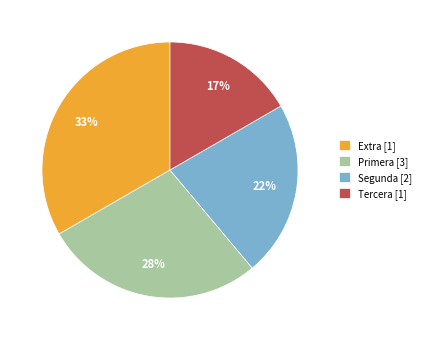

Is the sum of Segunda [2] and Extra [1] greater than half?

Yes